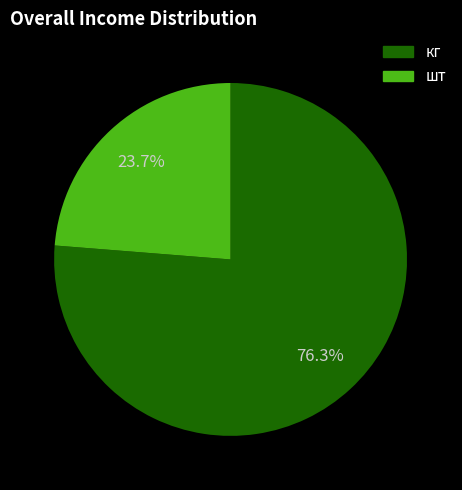

Which category accounts for the majority?

кг